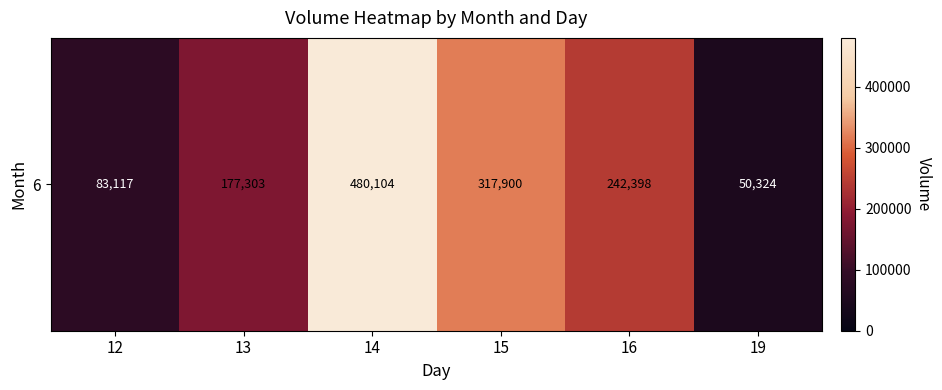

Approximately how many times larger is the value at 16 compared to 13?

1.4